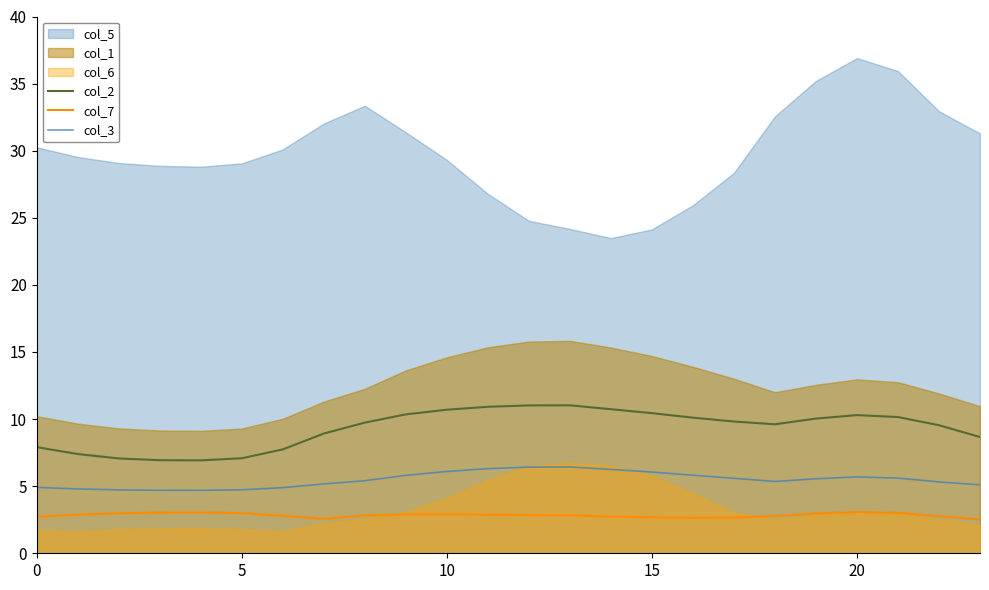

Is it true that col_7 equals 3.0 at 5?

True